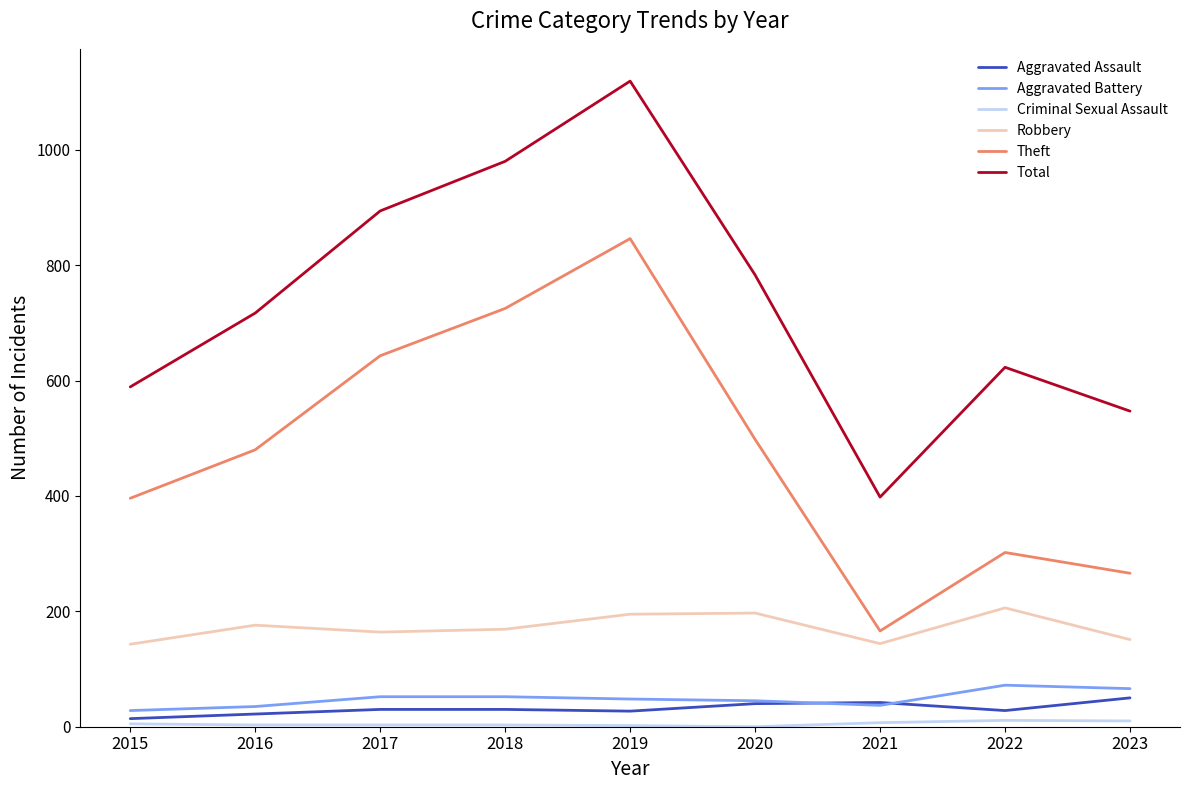

At which category does the chart reach its peak across all series?

2019